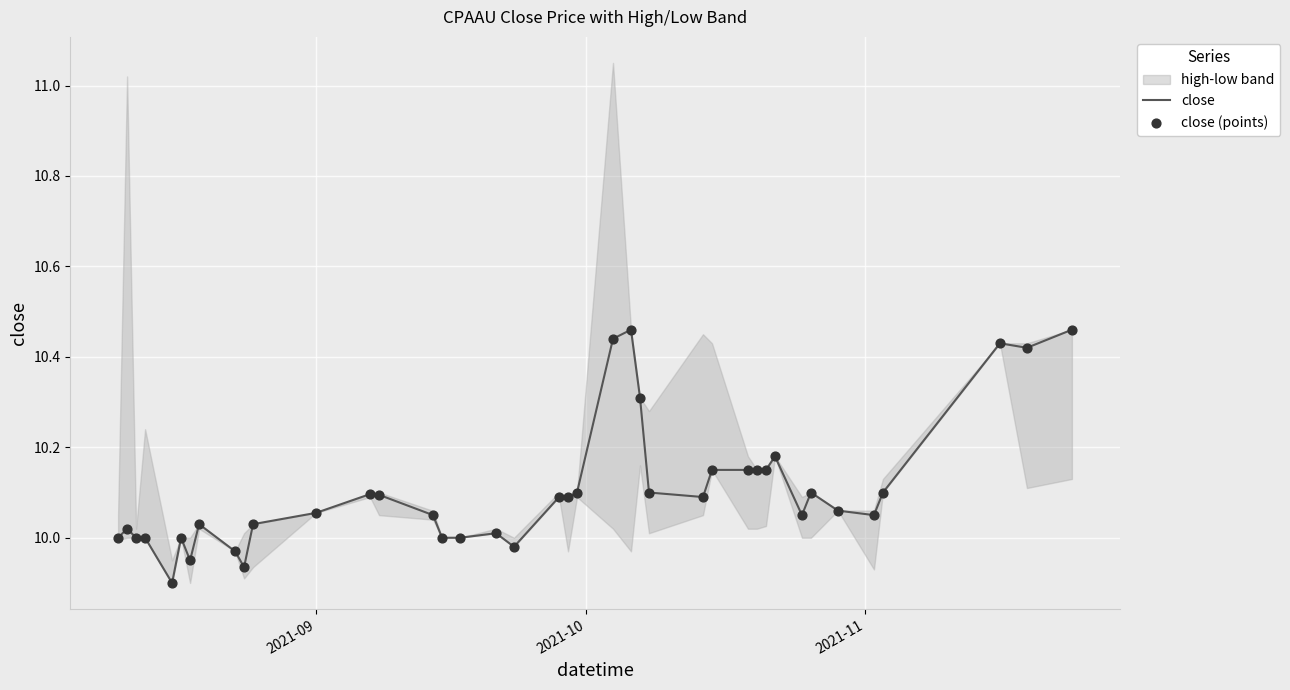

Which series has the largest total across all categories?

close